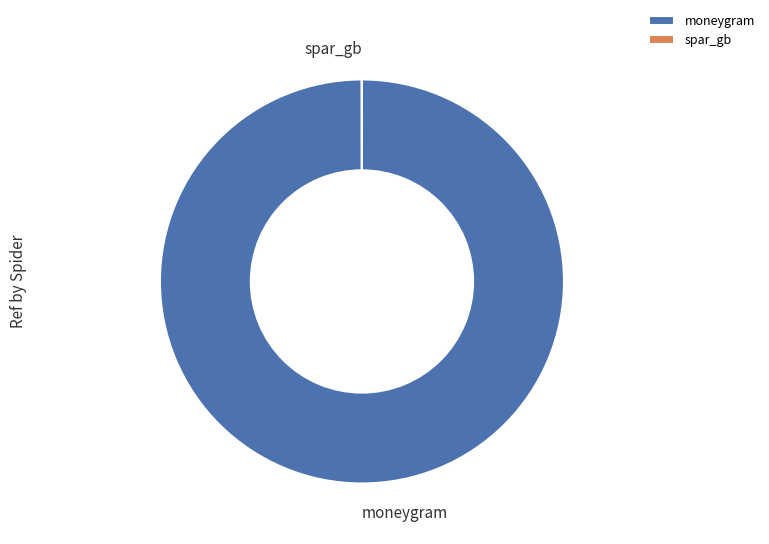

What is the majority slice?

moneygram